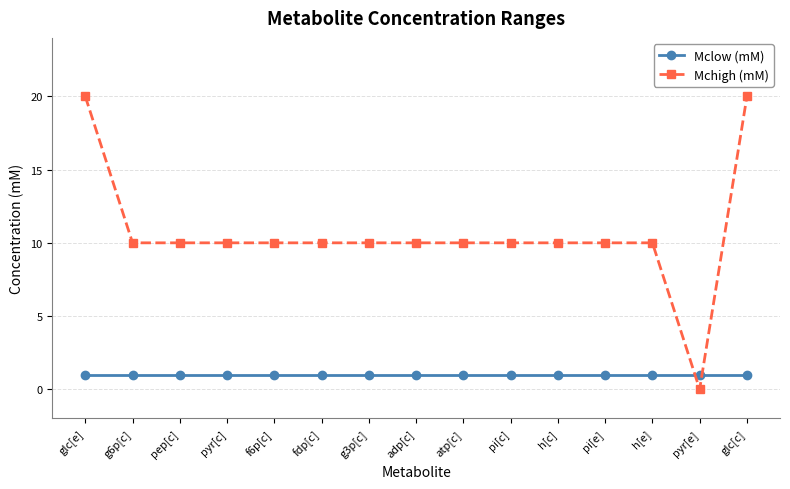

What are all the series names shown in the legend?

Mclow (mM), Mchigh (mM)